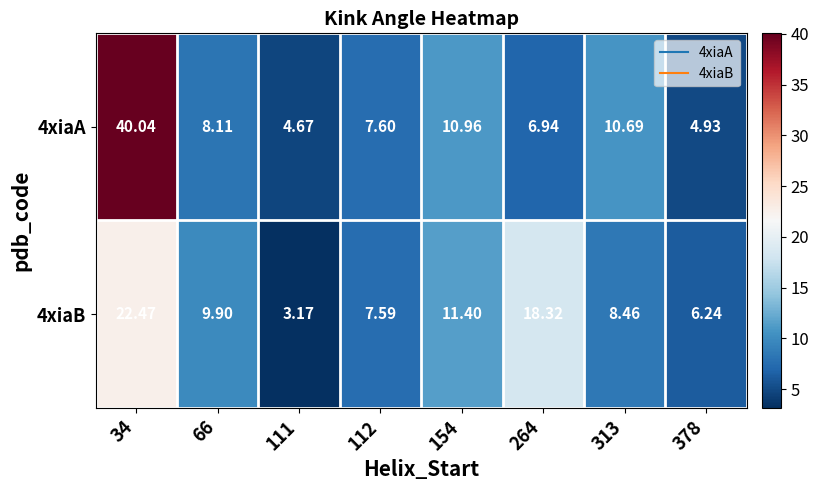

Is the value of 4xiaA at 34 greater than the value of 4xiaB at 111?

Yes